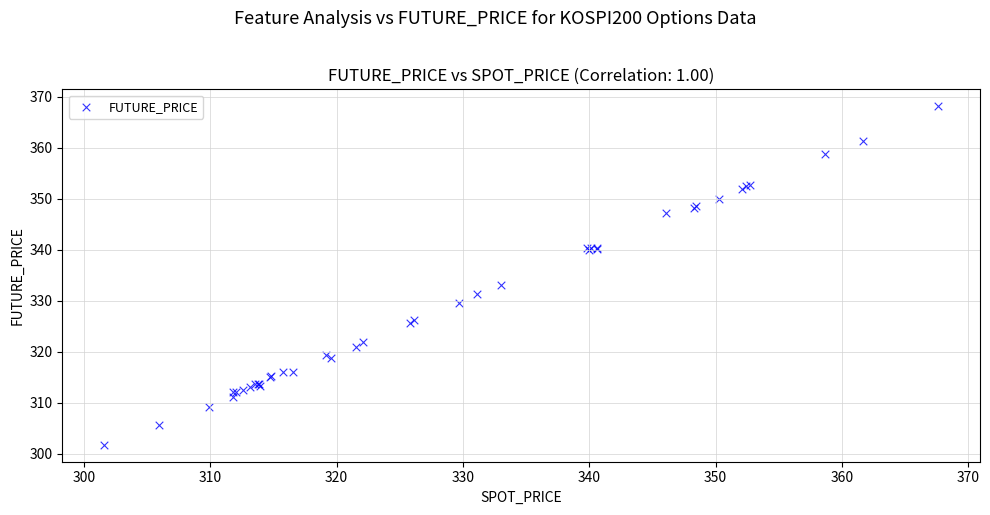

What Y value in the scatter plot is closest to 334?

333.1